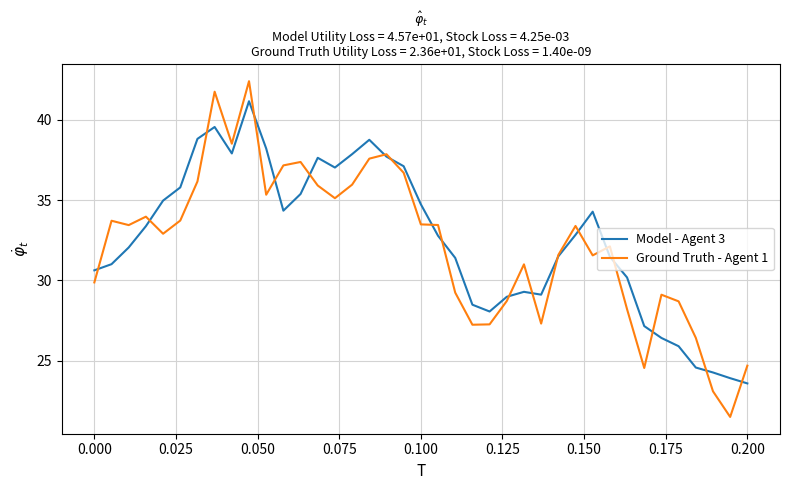

Rank the series by their maximum value, from lowest to highest.

Model - Agent 3, Ground Truth - Agent 1